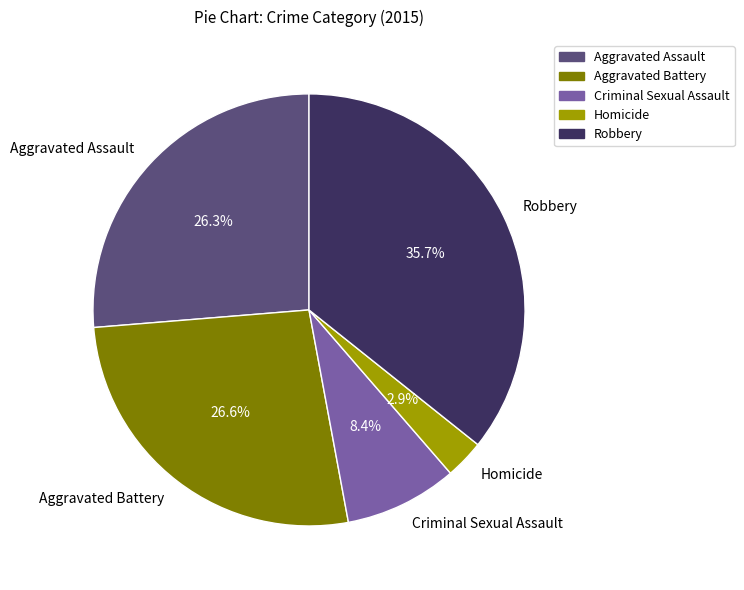

To the nearest percent, what is the average slice percentage?

20%